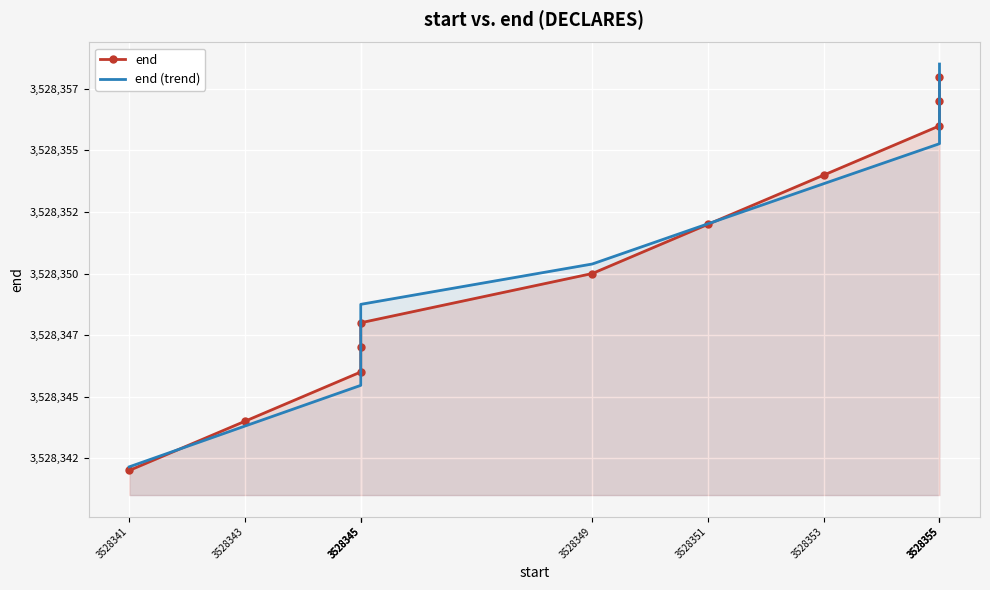

Count the number of categories in the chart.

11